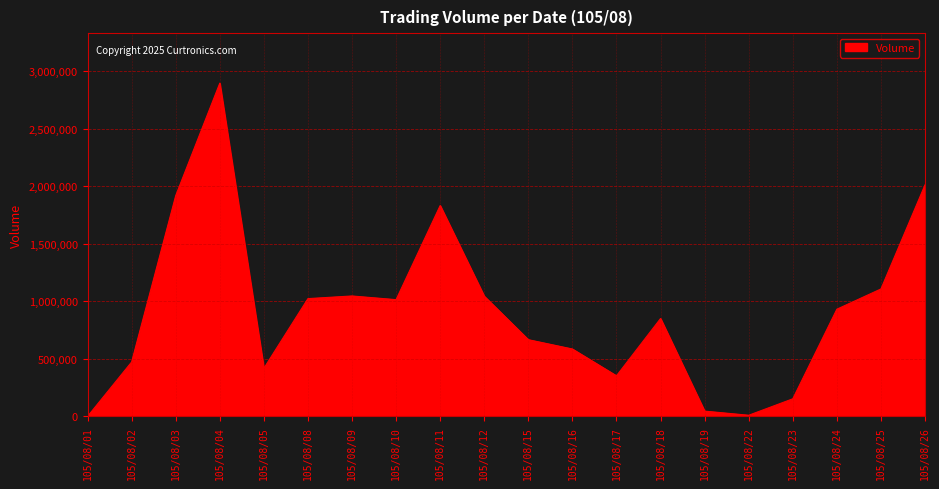

What is the change in value from 105/08/25 to 105/08/26?

+905000